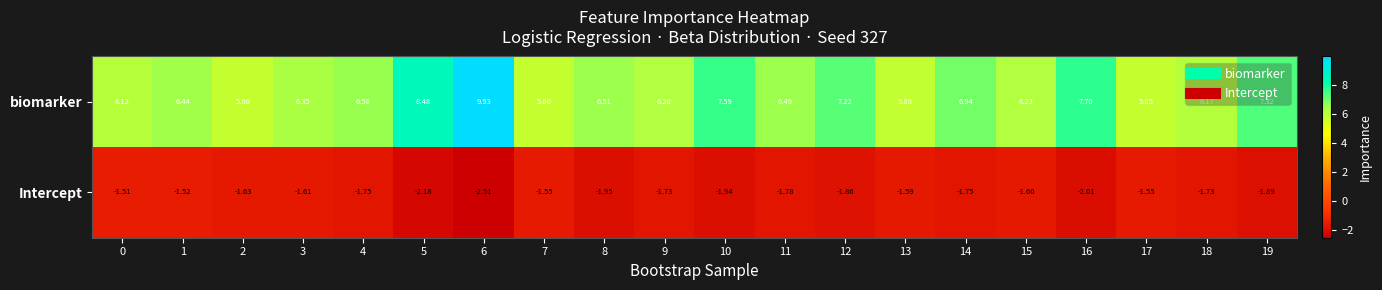

How many distinct data groups are displayed?

2